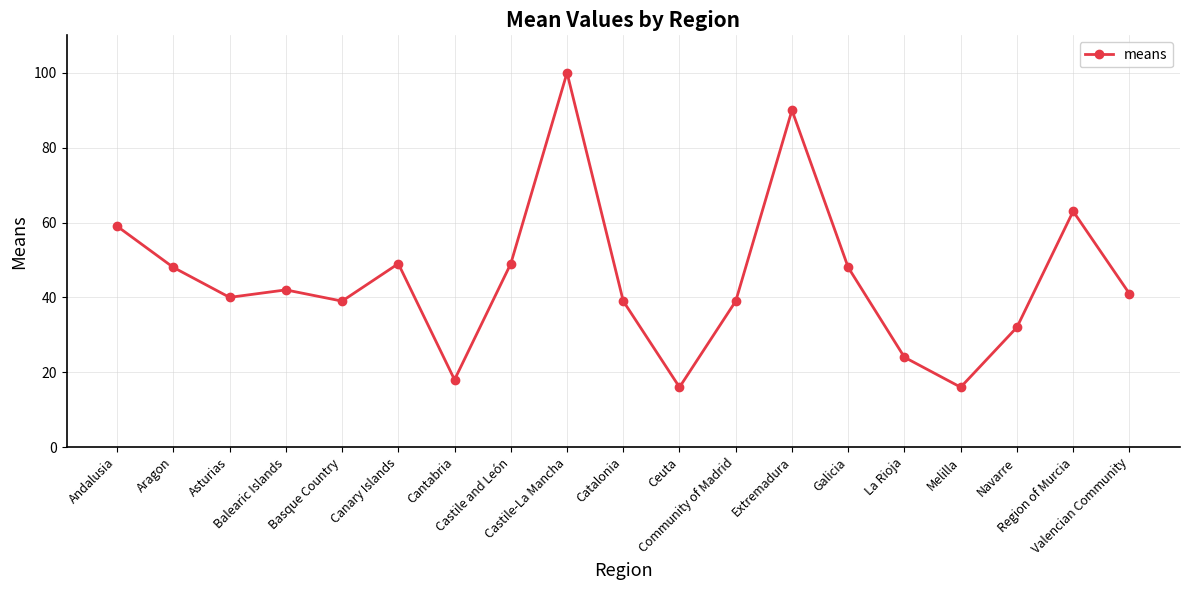

How many interior local peaks (higher than both neighbors) does the data have?

5